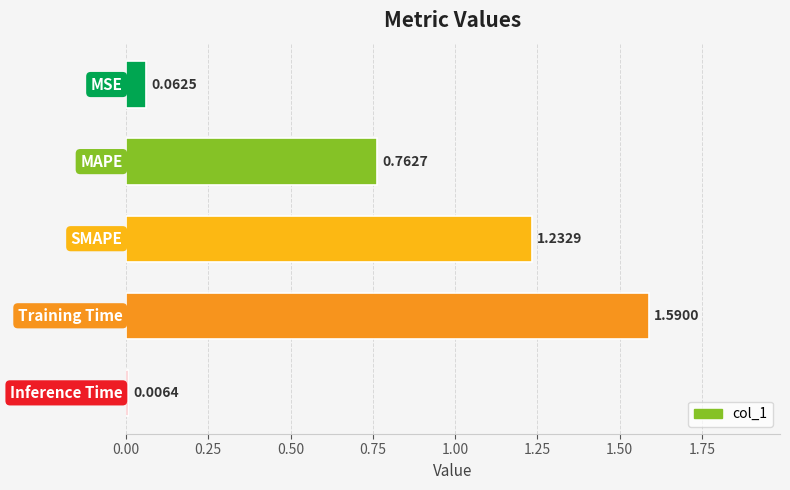

What is the difference between the maximum and second lowest values?

1.5